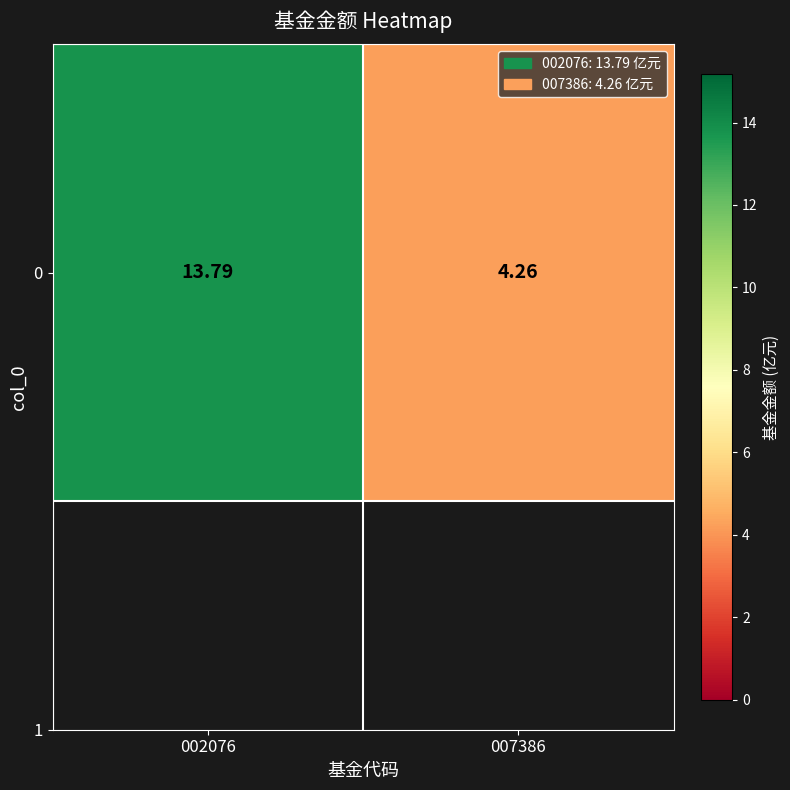

Reading left to right, extract all data points from this chart.

13.8	4.3